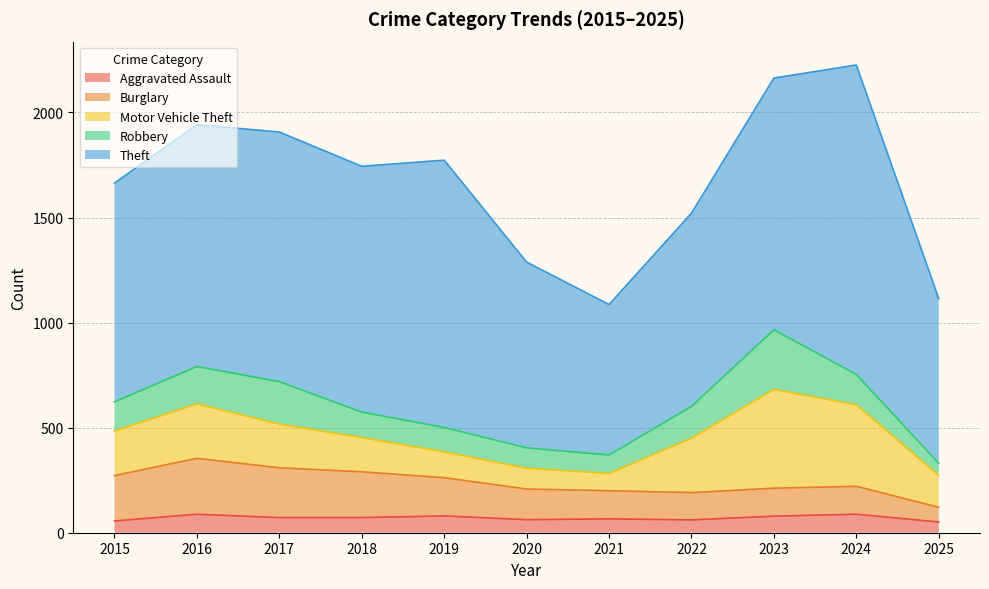

Where is the first local maximum for Motor Vehicle Theft?

2016